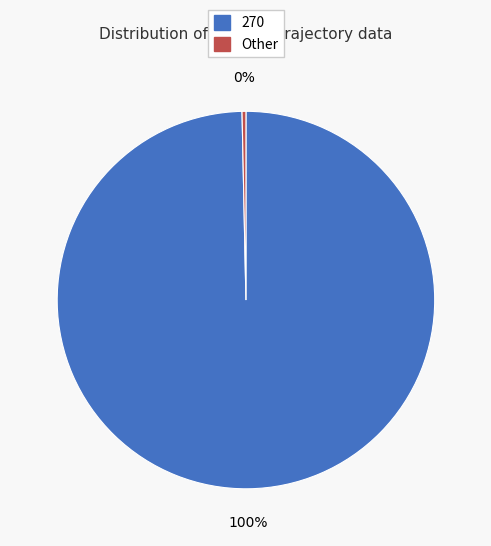

Is it true that 270 is 100% of the pie?

True